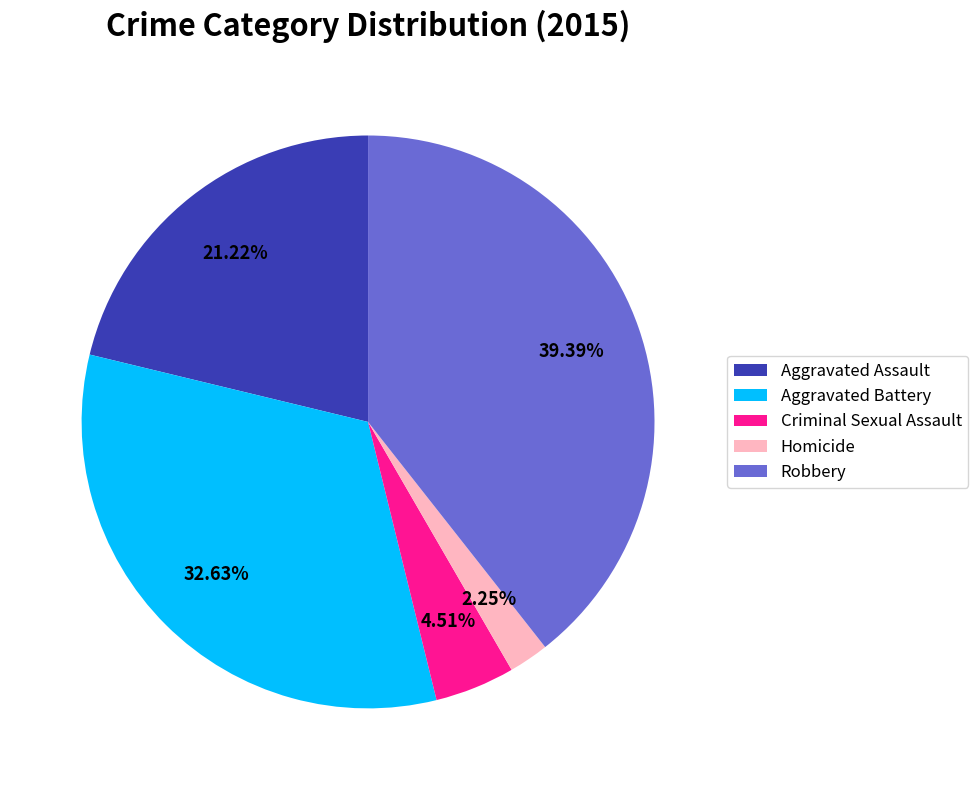

Is it true that Aggravated Battery is 39% of the pie?

False